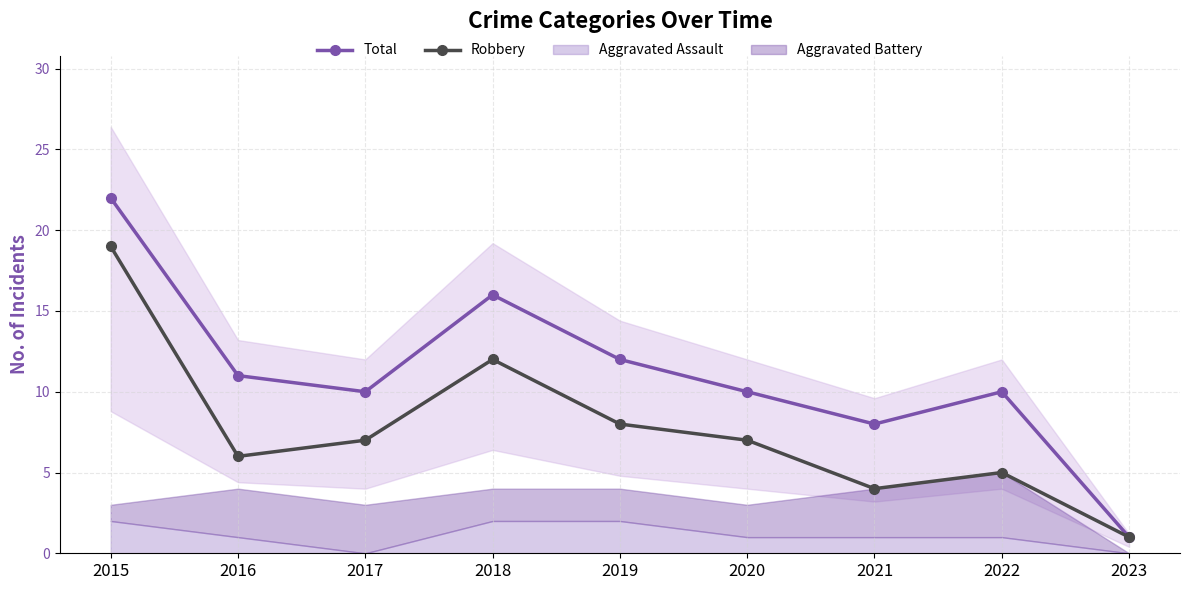

How many lines are shown in the chart?

2